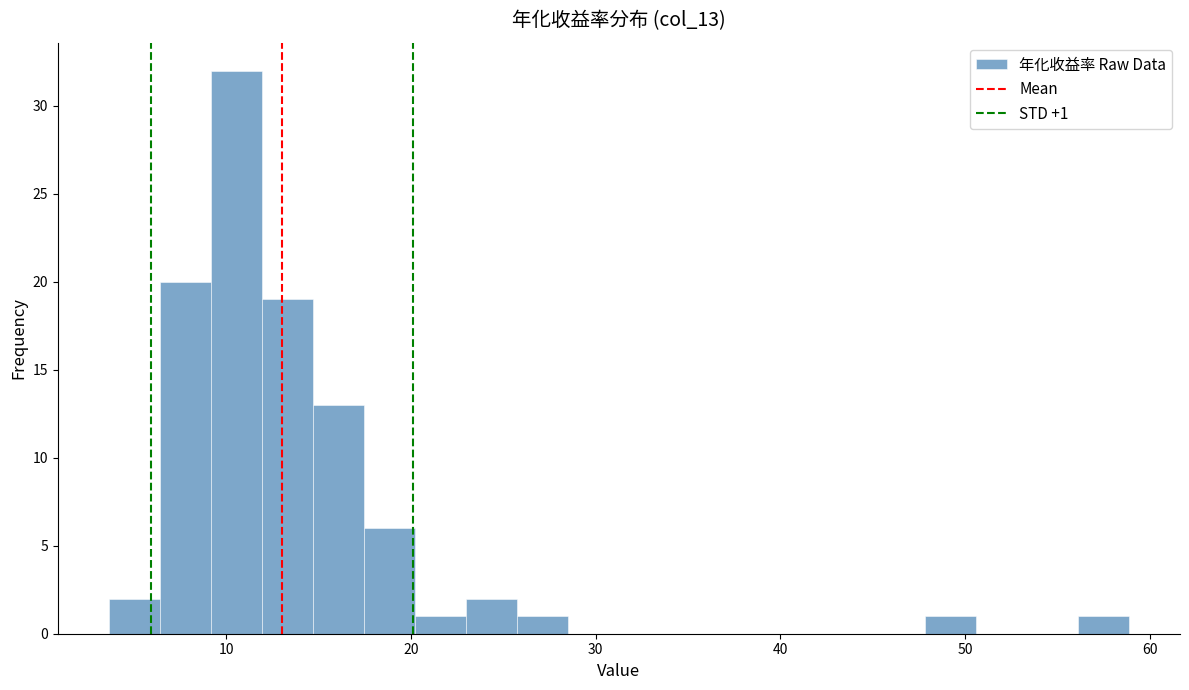

Read against the x-axis, roughly where is the centre of the tallest bar?

11